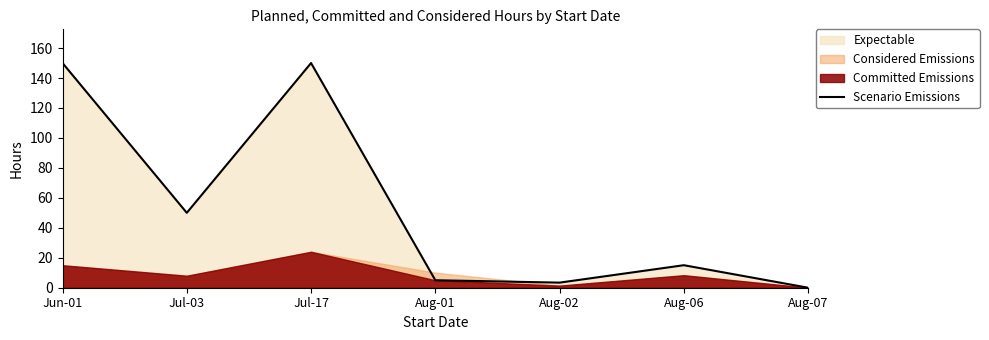

What is the difference between the values at Aug-06 and Aug-02?

11.6